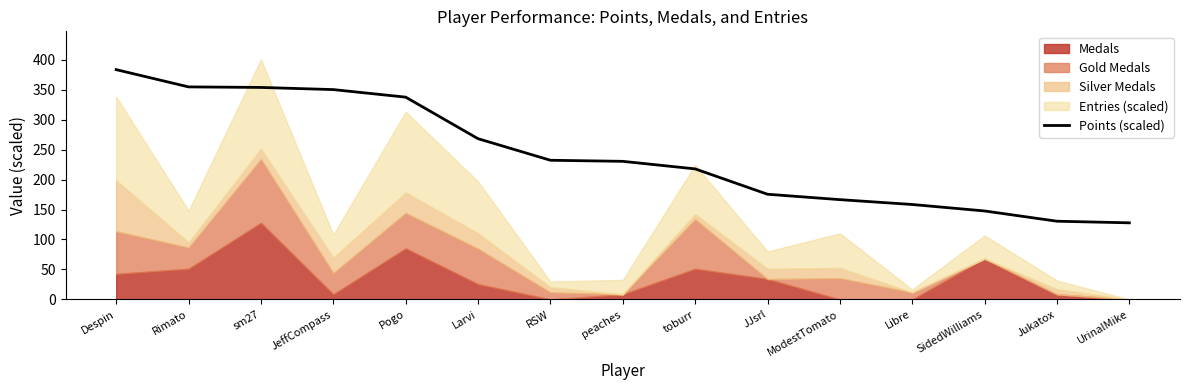

Which has a higher value, Larvi or sm27?

sm27